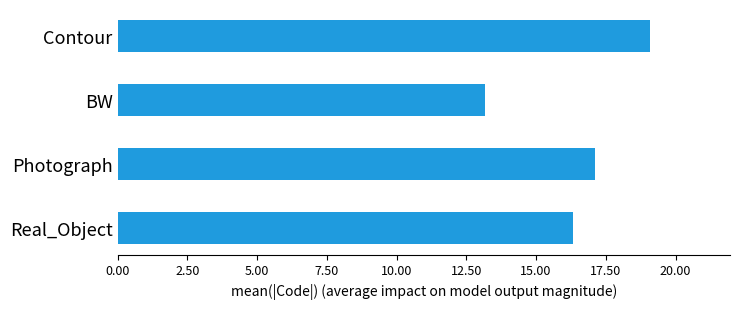

What is the greatest value displayed?

19.1